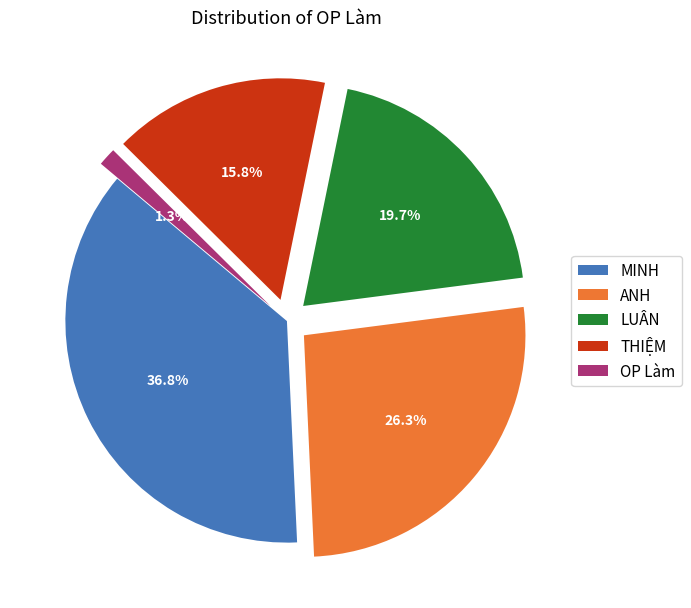

Rank the categories by value from highest to lowest.

MINH, ANH, LUÂN, THIỆM, OP Làm